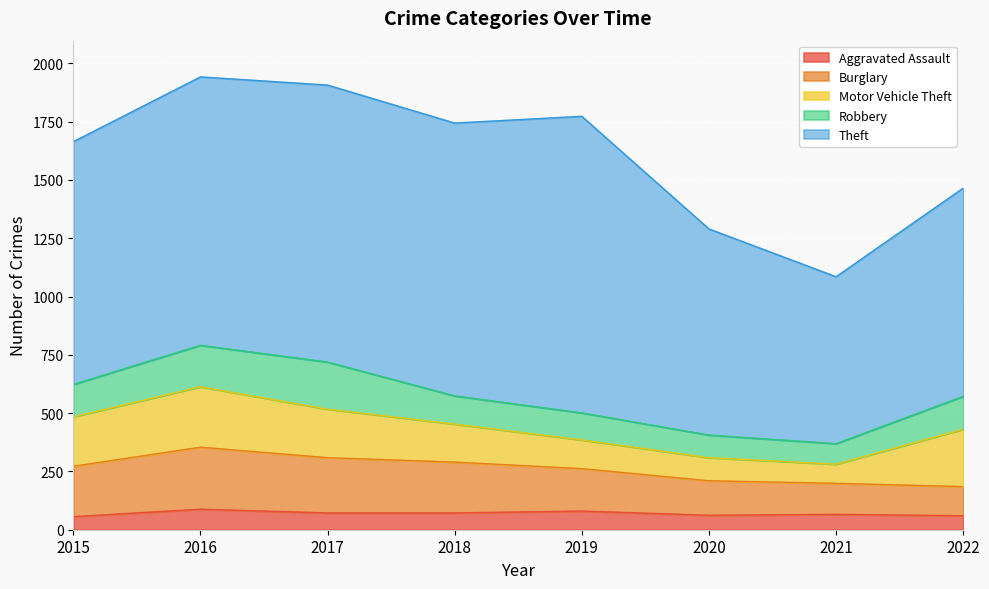

Rank the series by their maximum value, from highest to lowest.

Theft, Burglary, Motor Vehicle Theft, Robbery, Aggravated Assault